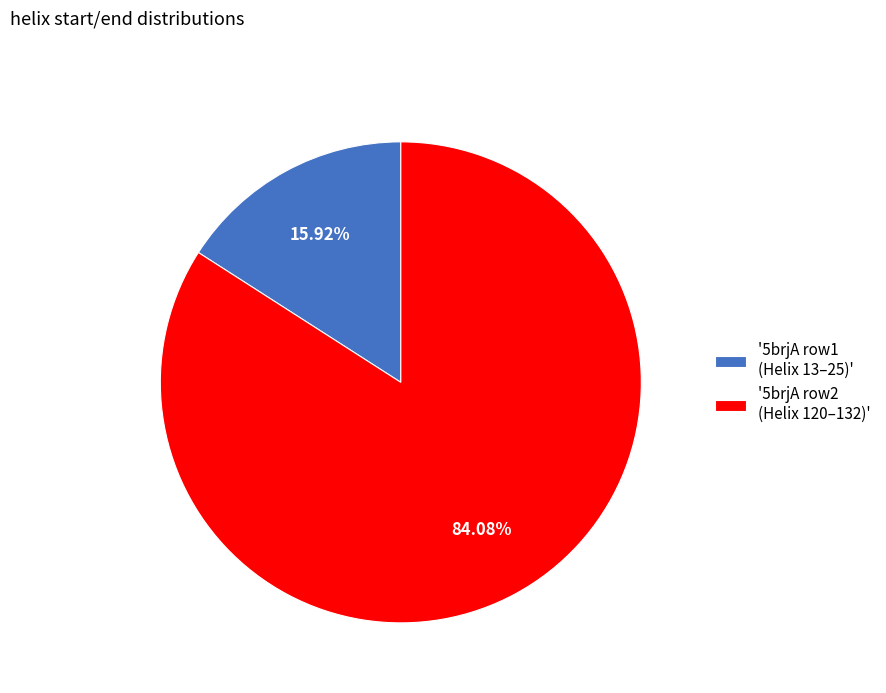

How many slices are in this pie chart?

2